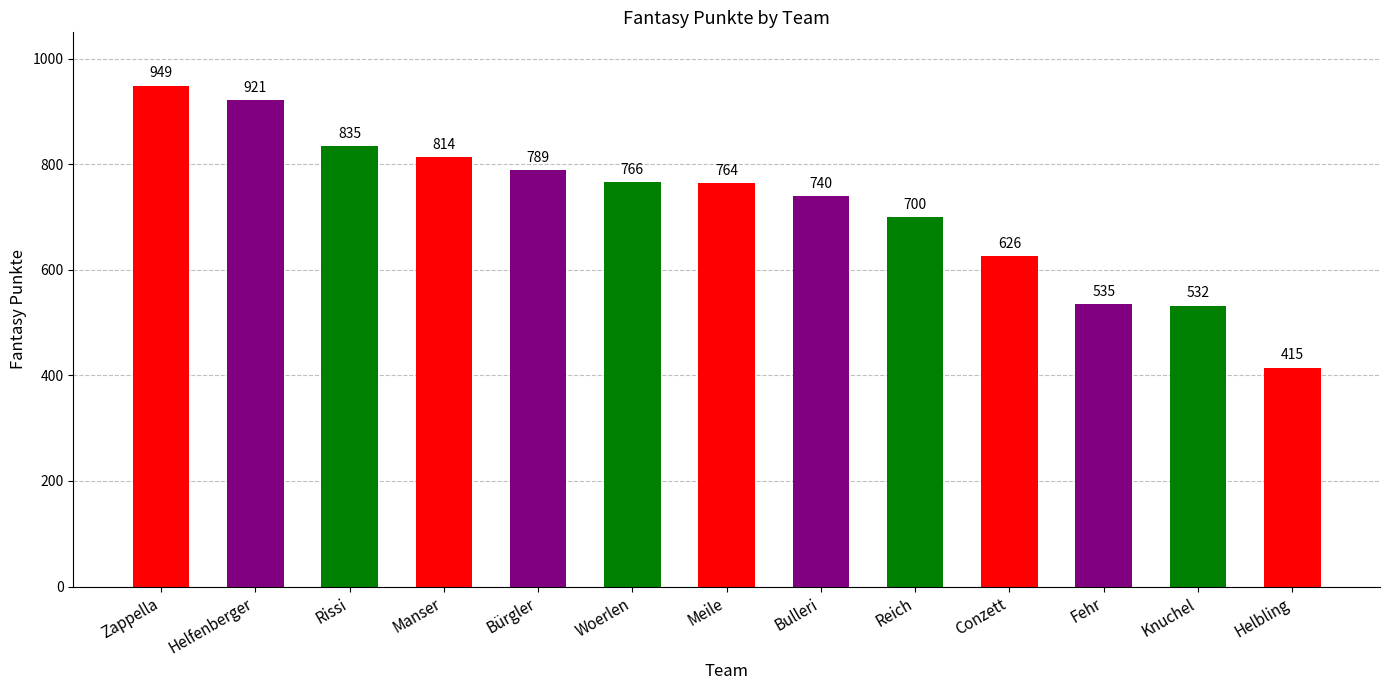

Reading right to left, transcribe all the data shown in this chart.

415	532	535	626	700	740	764	766	789	814	835	921	949